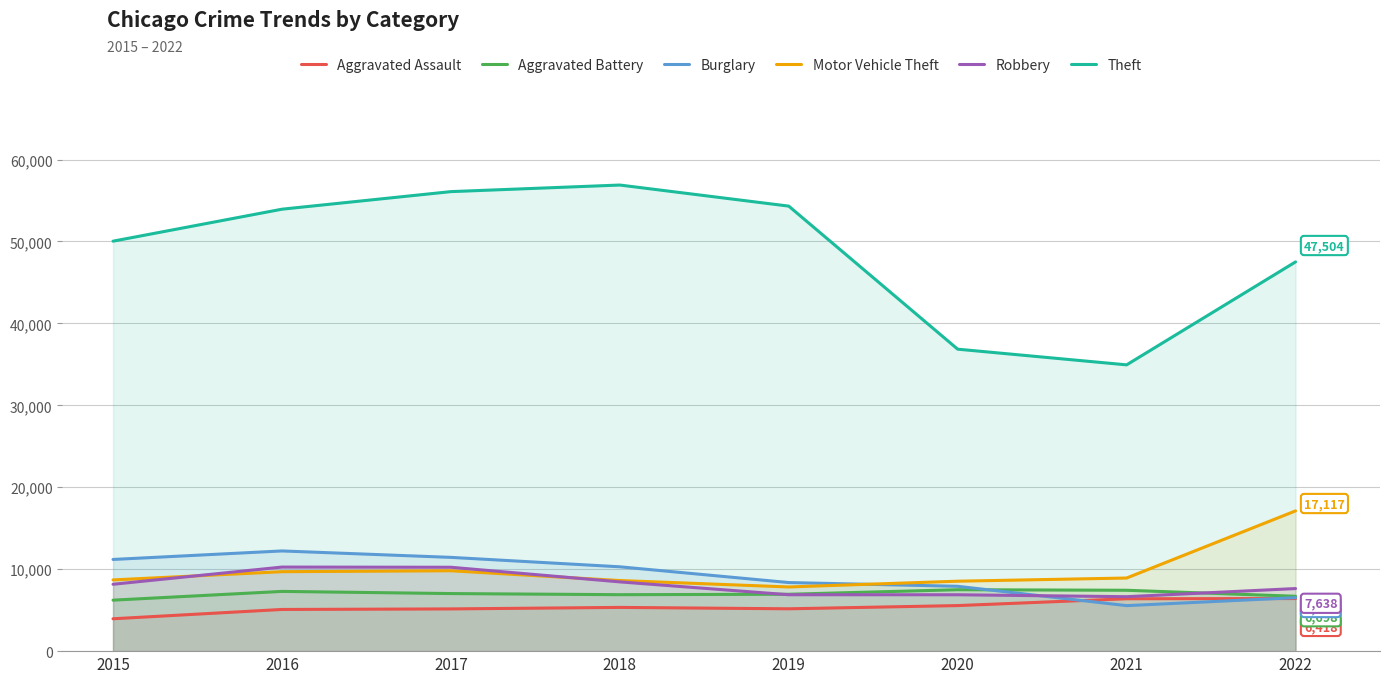

How many lines are shown in the chart?

6